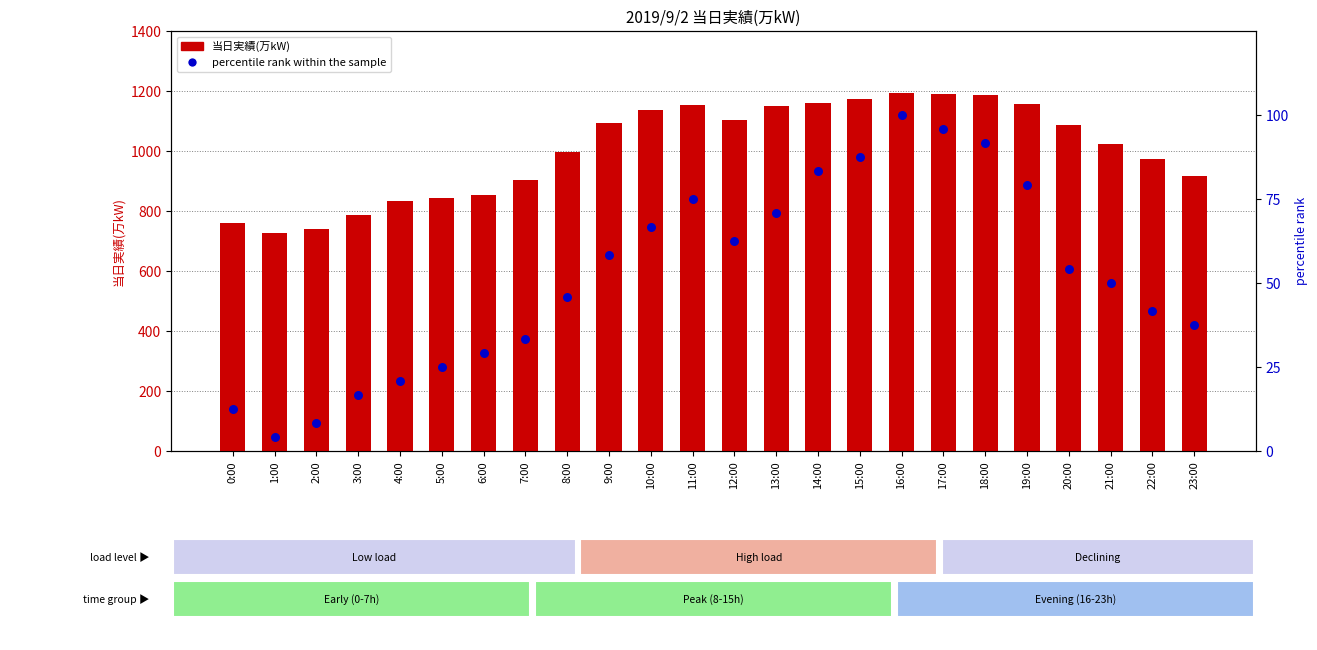

Is the value of percentile rank within the sample at 3:00 greater than the value of 当日実績(万kW) at 15:00?

No